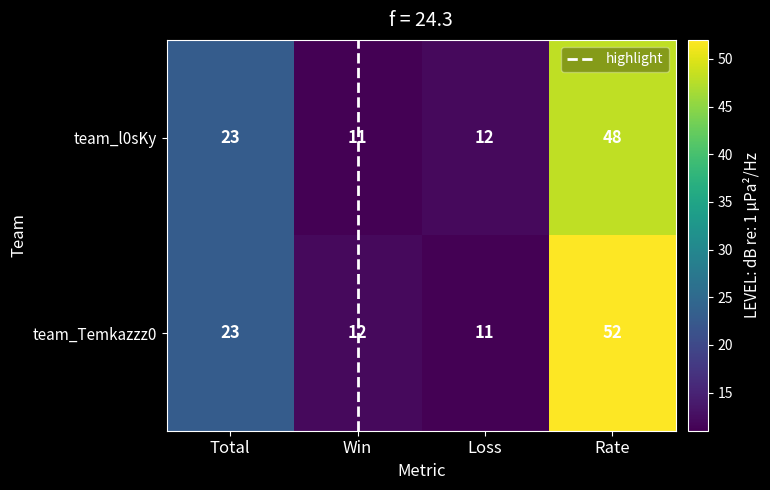

Which series has the largest range (max minus min)?

team_Temkazzz0